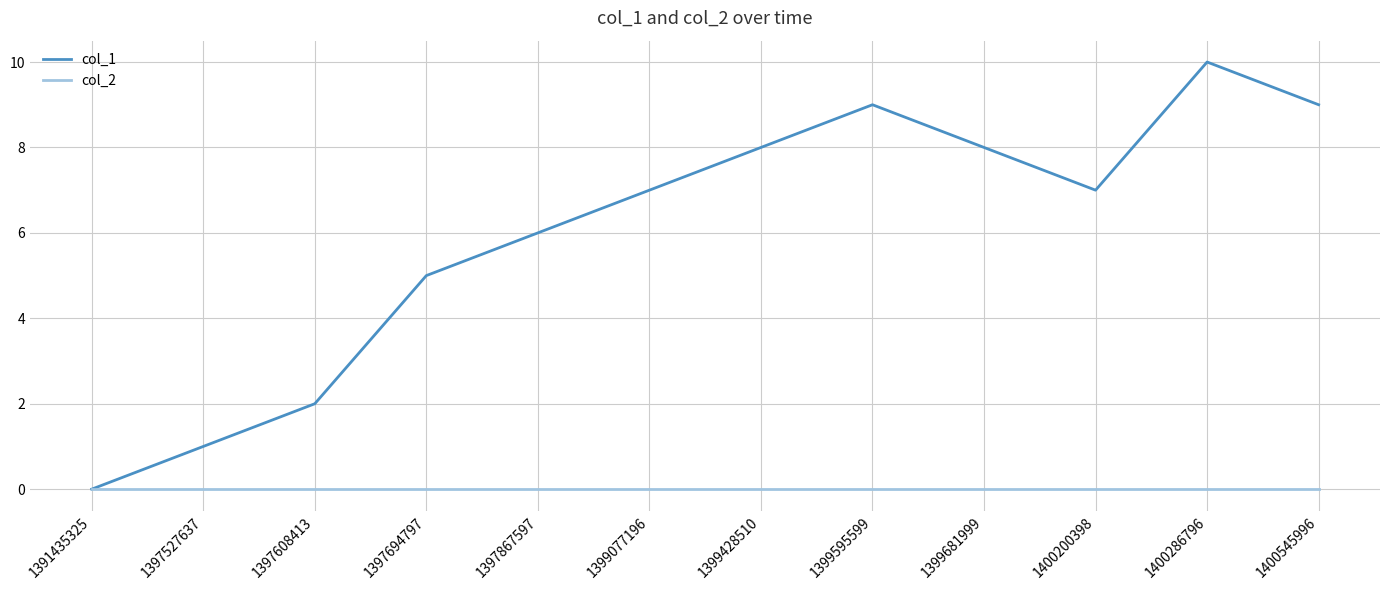

List the series in order of their peak value, highest first.

col_1, col_2